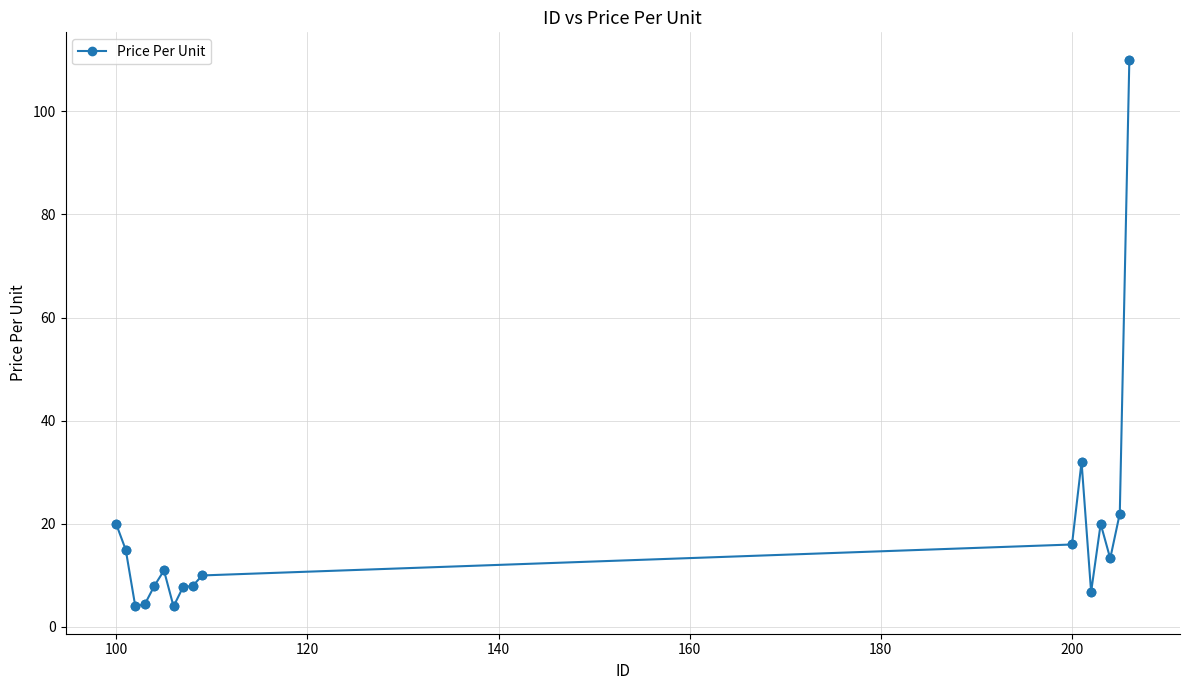

What is the average value?

18.3